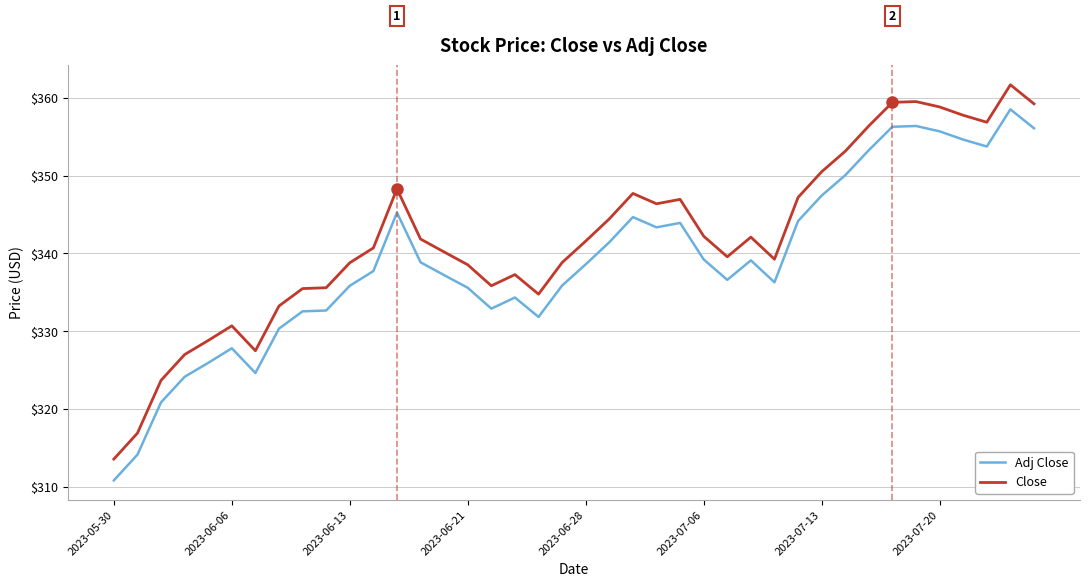

True or false: Adj Close and Close intersect in this chart.

False